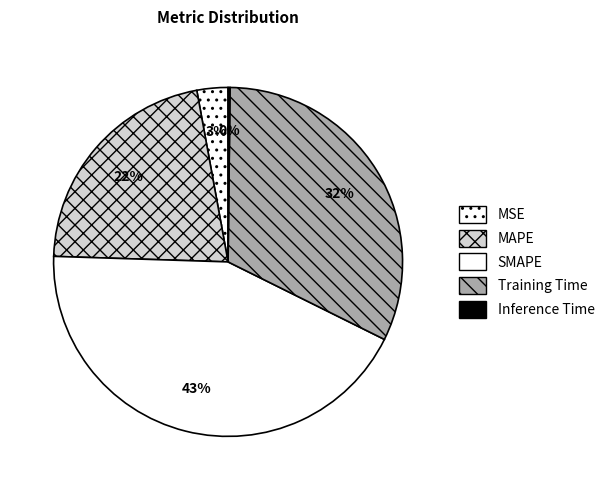

Is it true that Inference Time is 10% of the pie?

False